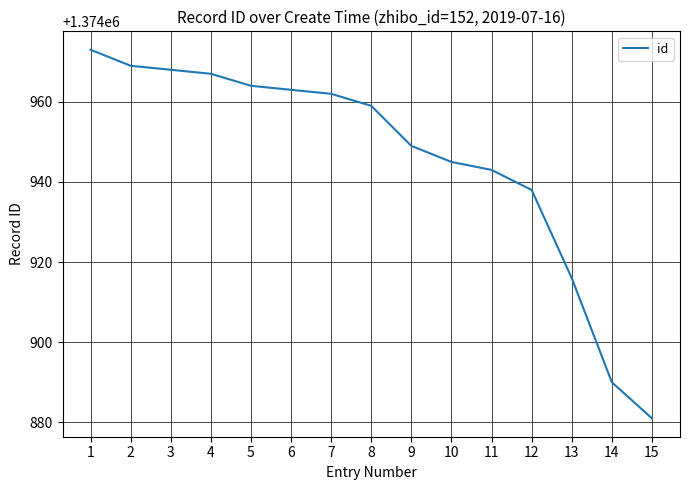

True or false: the data shows 616334 at 6.

False